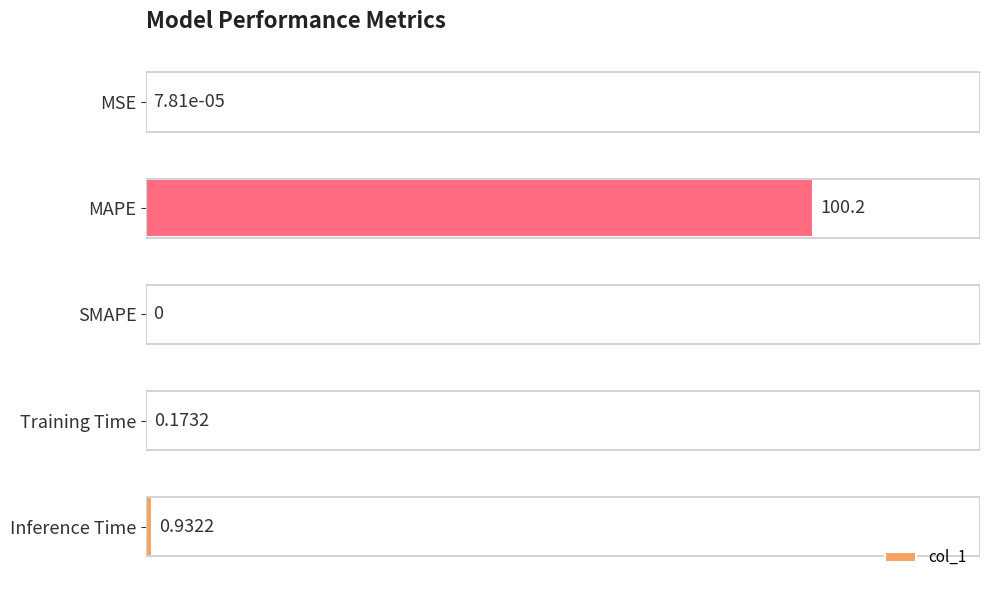

What is the sum of all values?

101.3